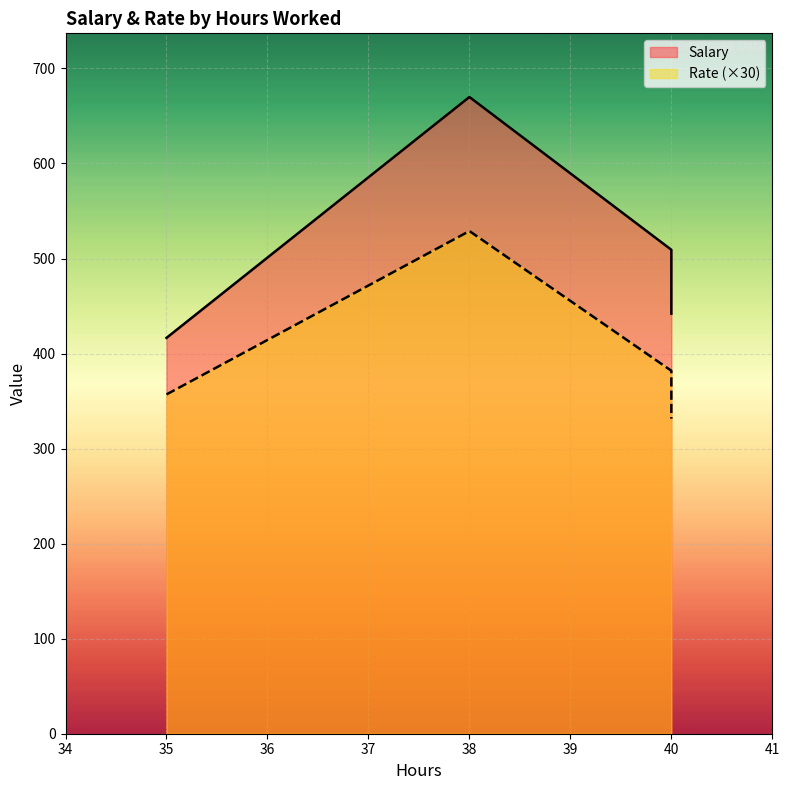

At which label does Salary first exceed 509?

38